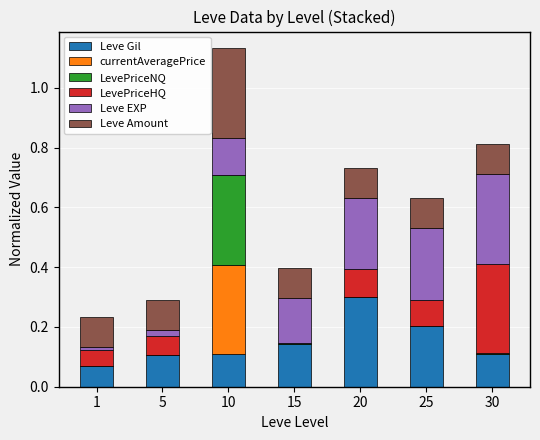

At which category is the sum across all series the highest?

10